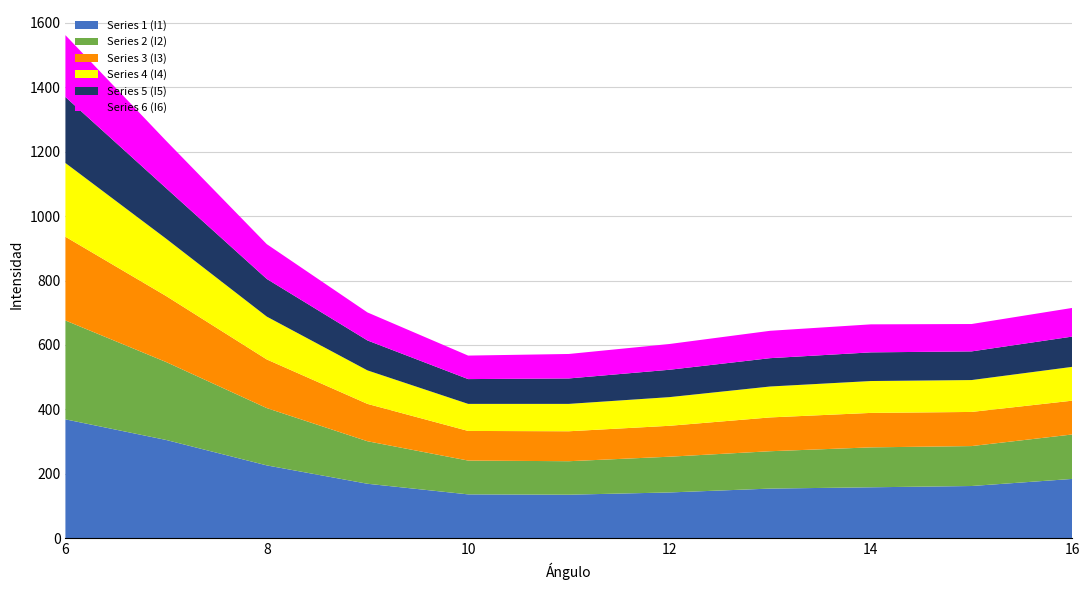

Reading left to right, transcribe all the data shown in this chart.

Series 1 (I1): 6=369	7=305	8=226	9=169	10=136	11=135	12=142	13=154	14=158	15=162	16=184
Series 2 (I2): 6=307	7=242	8=178	9=132	10=105	11=104	12=111	13=116	14=124	15=124	16=138
Series 3 (I3): 6=260	7=205	8=151	9=116	10=92	11=93	12=96	13=105	14=107	15=106	16=105
Series 4 (I4): 6=229	7=178	8=133	9=104	10=84	11=85	12=89	13=96	14=99	15=99	16=105
Series 5 (I5): 6=205	7=157	8=117	9=93	10=77	11=79	12=85	13=88	14=89	15=89	16=94
Series 6 (I6): 6=192	7=147	8=108	9=87	10=73	11=76	12=80	13=85	14=87	15=85	16=89